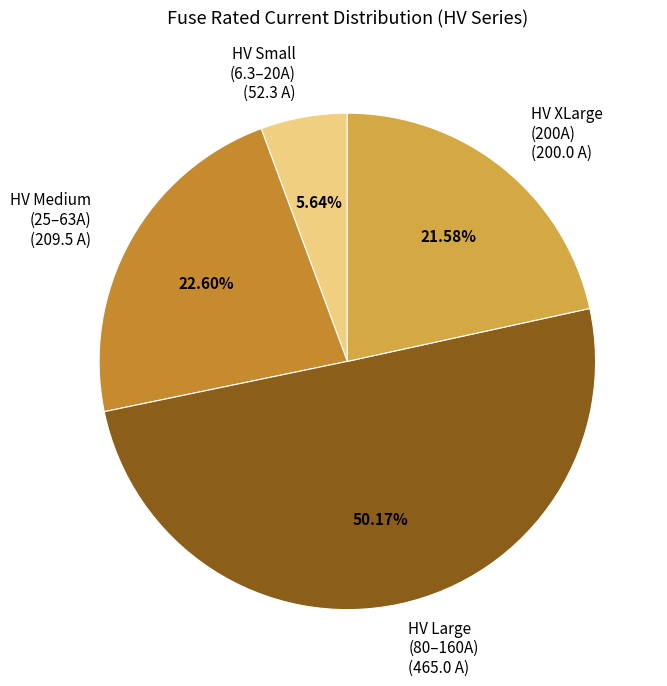

Do HV Small (6.3–20A) (52.3 A) and HV Large (80–160A) (465.0 A) together represent more than half of the pie?

Yes